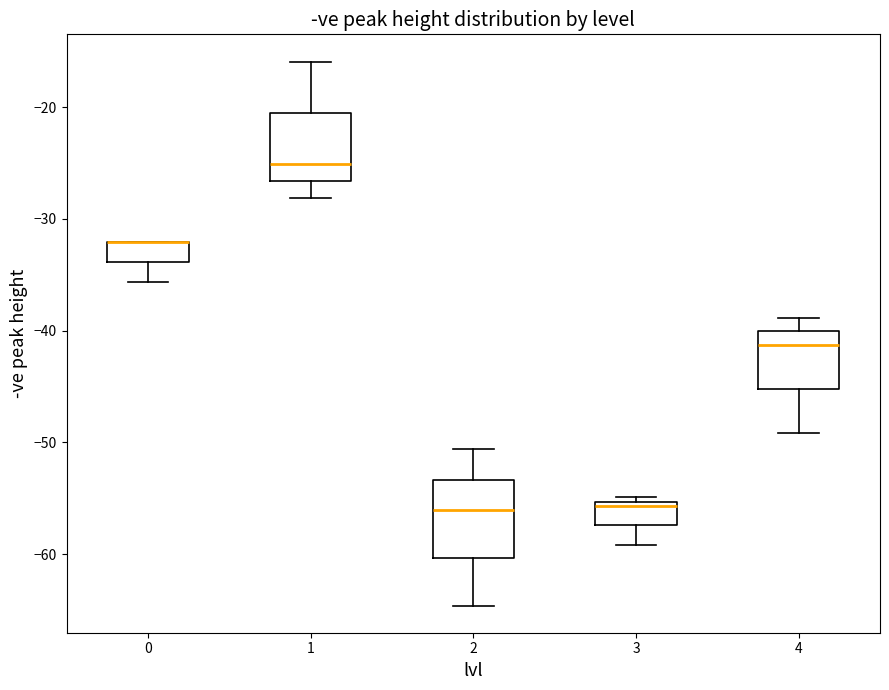

Where does the upper whisker of the box at x = 4 end on the y-axis? The values are not printed on the chart, so give them approximately, as read against the axis.

-39